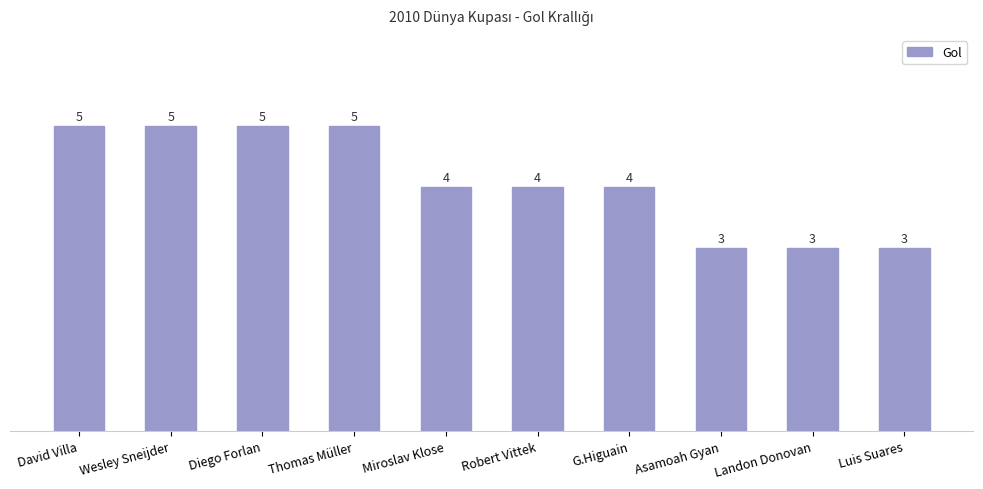

Reading left to right, list all the values displayed in this chart.

5	5	5	5	4	4	4	3	3	3